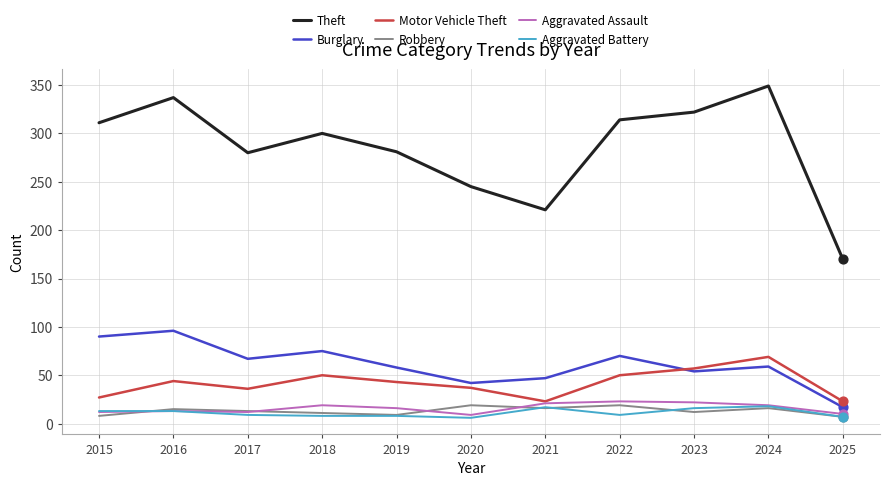

What is the total value across all series at 2020?

358